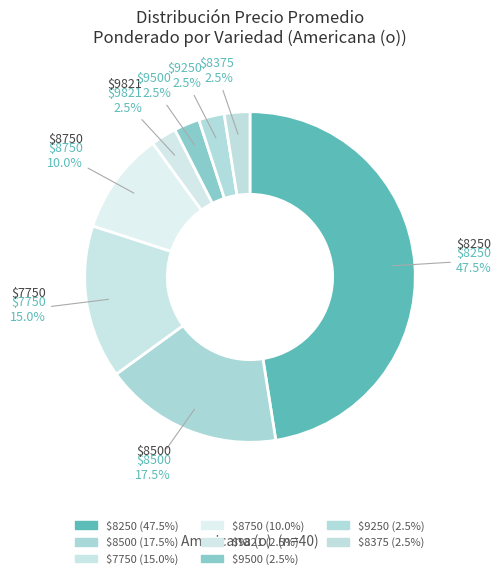

How many slices are in this pie chart?

8